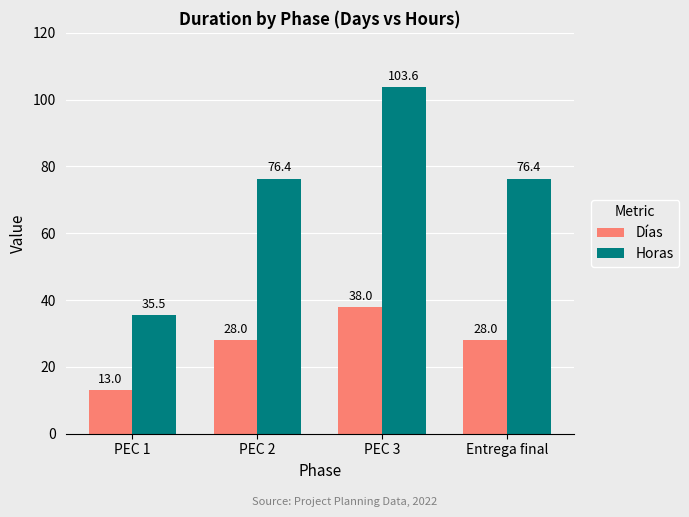

What value does the Días series have at Entrega final?

28.0